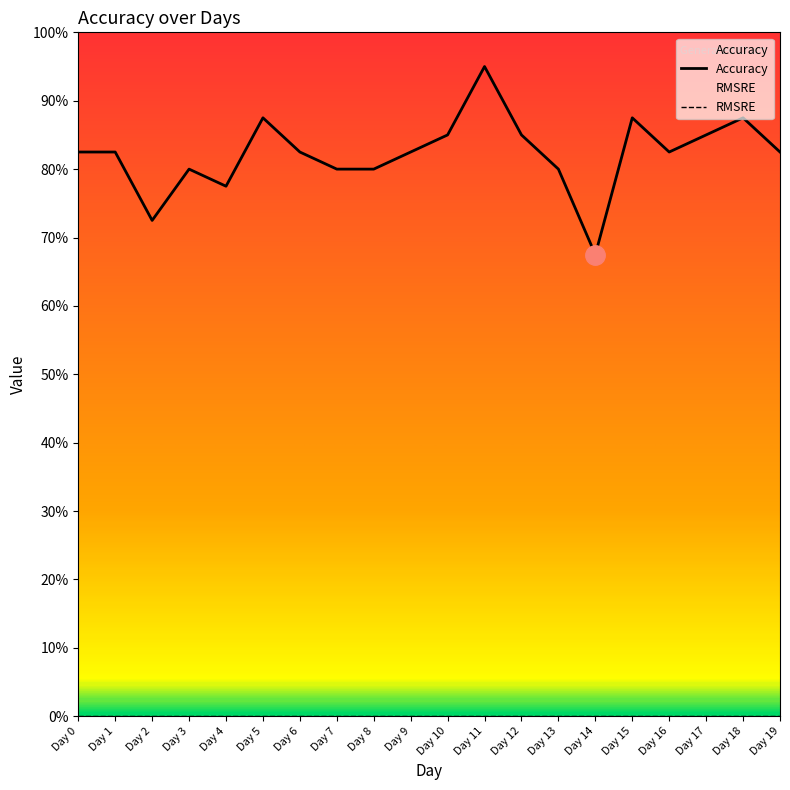

Reading left to right, extract all data points from this chart.

0.8	0.8	0.7	0.8	0.8	0.9	0.8	0.8	0.8	0.8	0.8	0.9	0.8	0.8	0.7	0.9	0.8	0.8	0.9	0.8